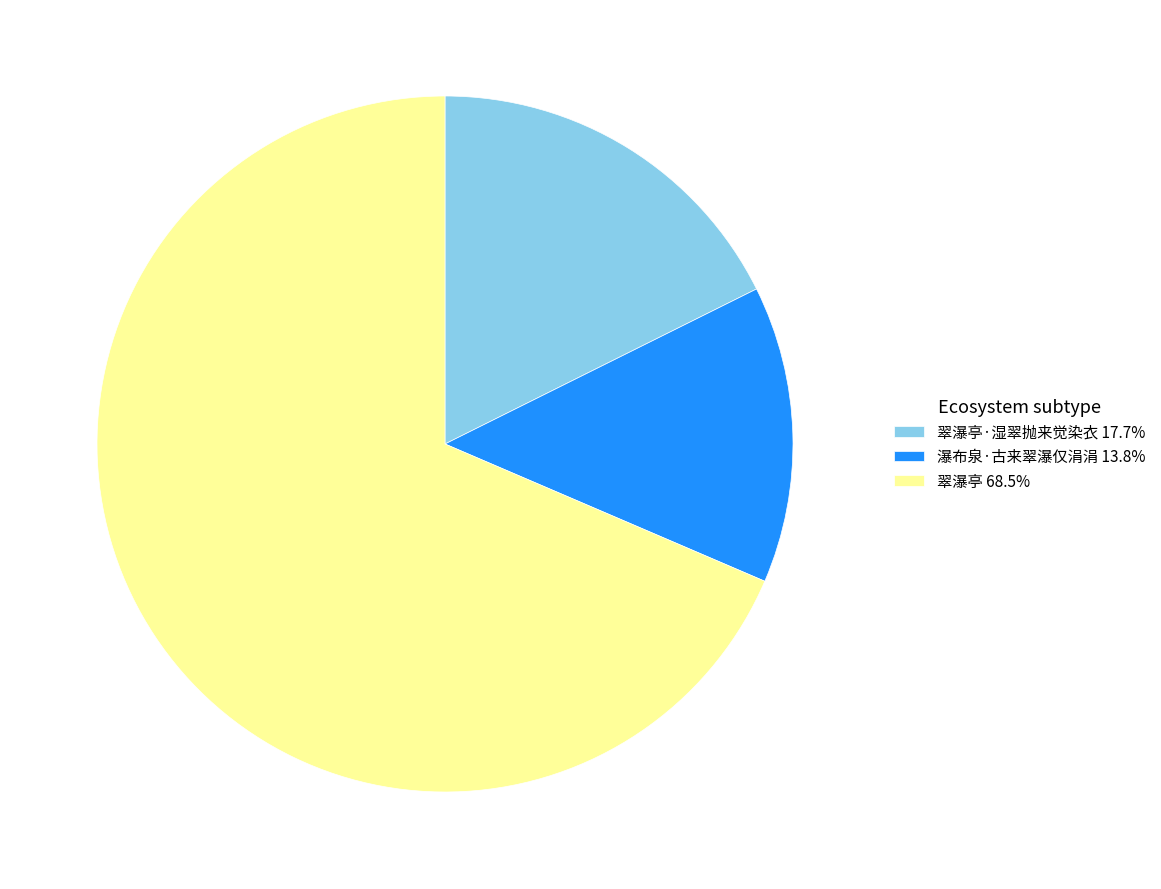

Approximately how many times larger is the value at 翠瀑亭·湿翠抛来觉染衣 17.7% compared to 翠瀑亭 68.5%?

0.3